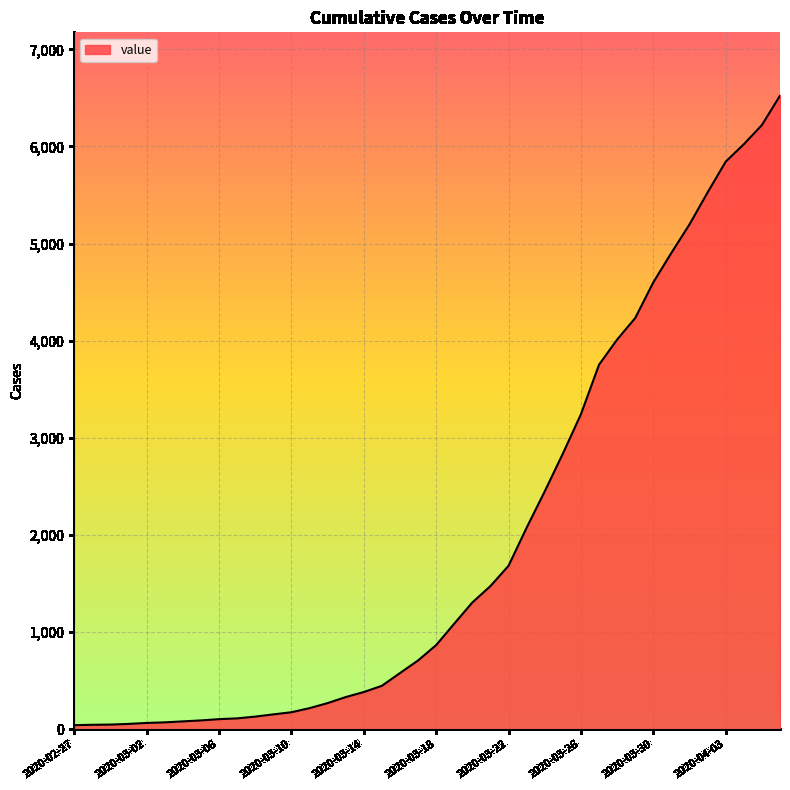

Rank the categories by value from highest to lowest.

2020-04-06, 2020-04-05, 2020-04-04, 2020-04-03, 2020-04-02, 2020-04-01, 2020-03-31, 2020-03-30, 2020-03-29, 2020-03-28, 2020-03-27, 2020-03-26, 2020-03-25, 2020-03-24, 2020-03-23, 2020-03-22, 2020-03-21, 2020-03-20, 2020-03-19, 2020-03-18, 2020-03-17, 2020-03-16, 2020-03-15, 2020-03-14, 2020-03-13, 2020-03-12, 2020-03-11, 2020-03-10, 2020-03-09, 2020-03-08, 2020-03-07, 2020-03-06, 2020-03-05, 2020-03-04, 2020-03-03, 2020-03-02, 2020-03-01, 2020-02-29, 2020-02-28, 2020-02-27